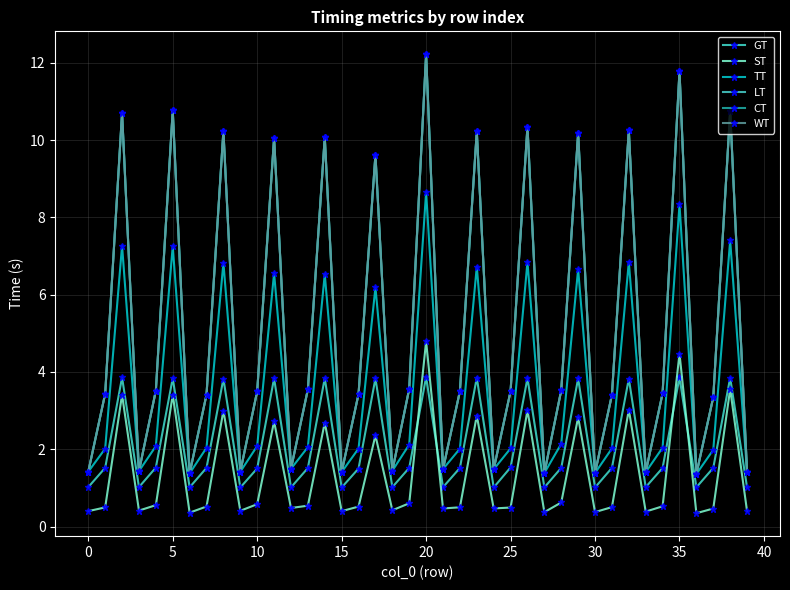

Is this an area chart (filled region under the line)?

No